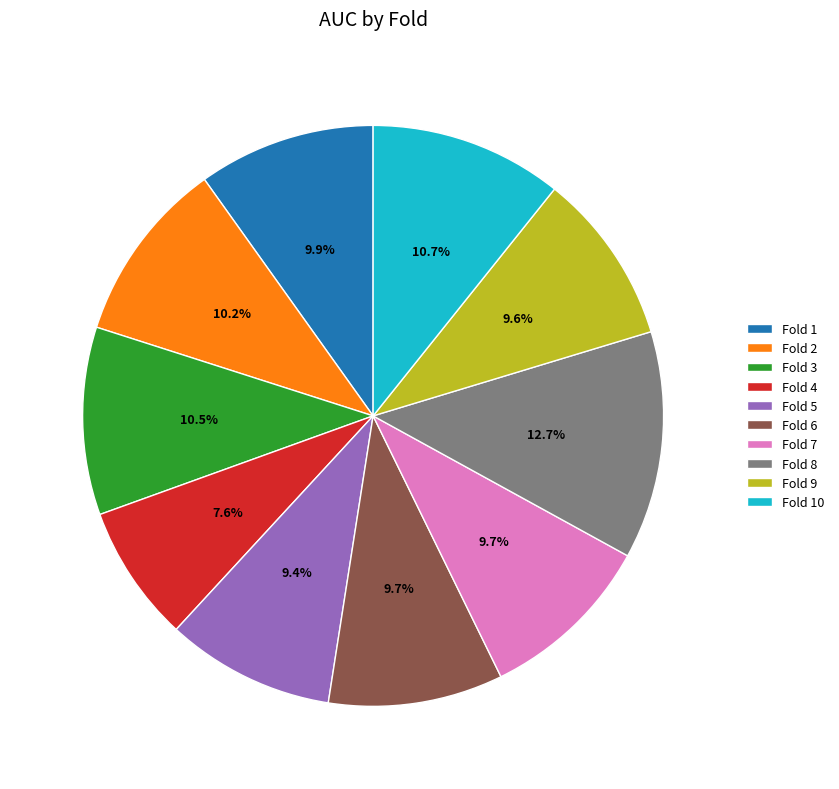

Does Fold 10 account for over 50% of the chart?

No